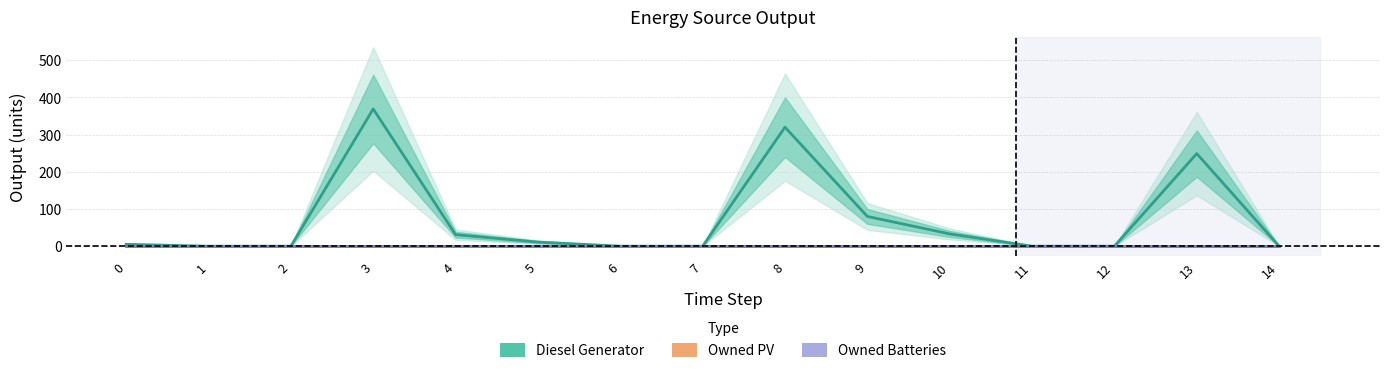

How many lines are shown in the chart?

3